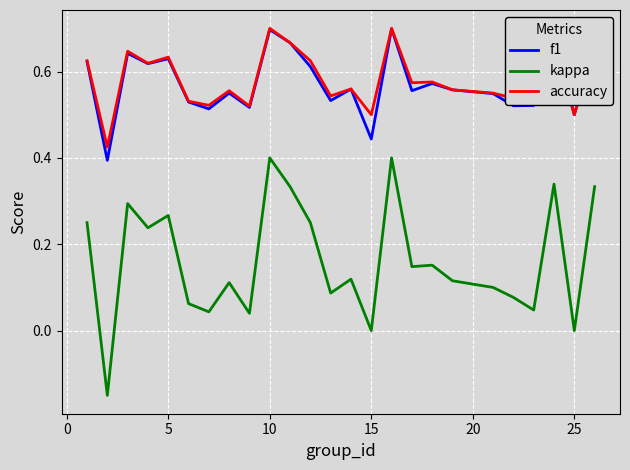

Which series has the widest spread of values?

kappa